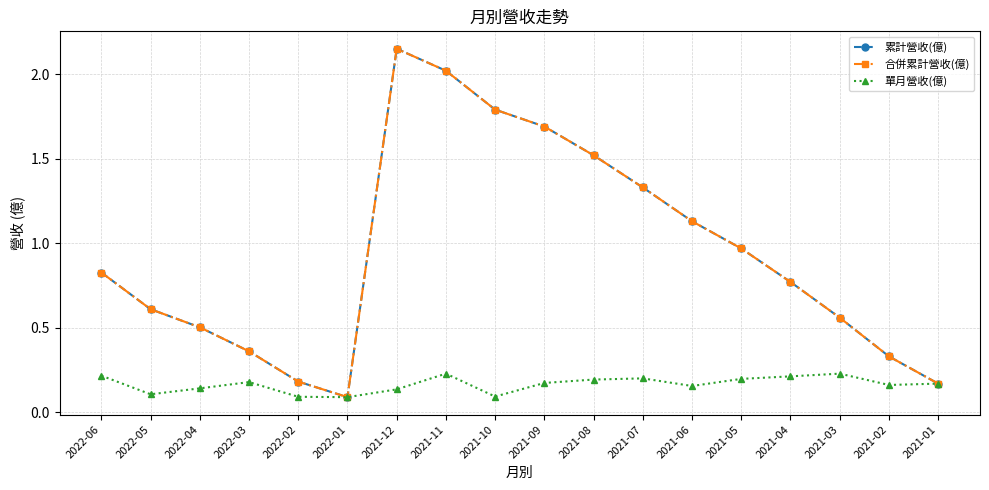

Reading left to right, transcribe all the data shown in this chart.

累計營收(億): 0.8	0.6	0.5	0.4	0.2	0.1	2.1	2.0	1.8	1.7	1.5	1.3	1.1	1.0	0.8	0.6	0.3	0.2
合併累計營收(億): 0.8	0.6	0.5	0.4	0.2	0.1	2.1	2.0	1.8	1.7	1.5	1.3	1.1	1.0	0.8	0.6	0.3	0.2
單月營收(億): 0.2	0.1	0.1	0.2	0.1	0.1	0.1	0.2	0.1	0.2	0.2	0.2	0.2	0.2	0.2	0.2	0.2	0.2